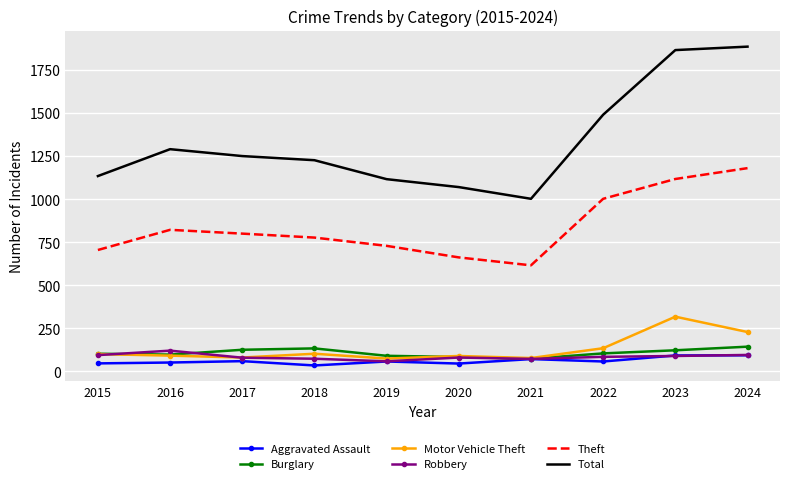

What is the highest value of the Total series?

1885